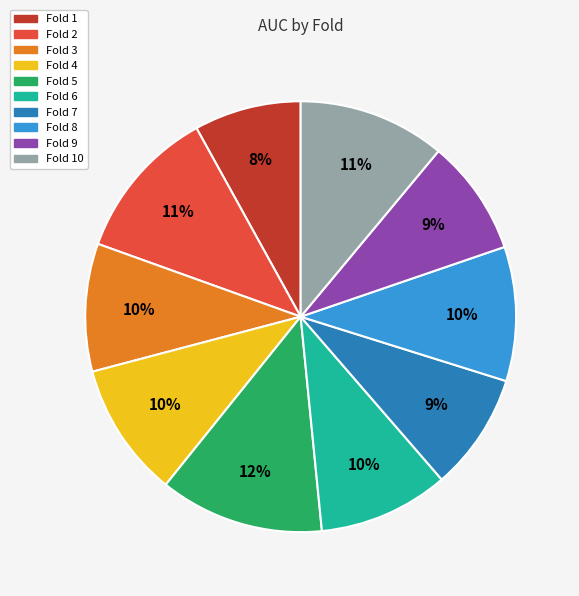

Between Fold 10 and Fold 6, which is larger?

Fold 10